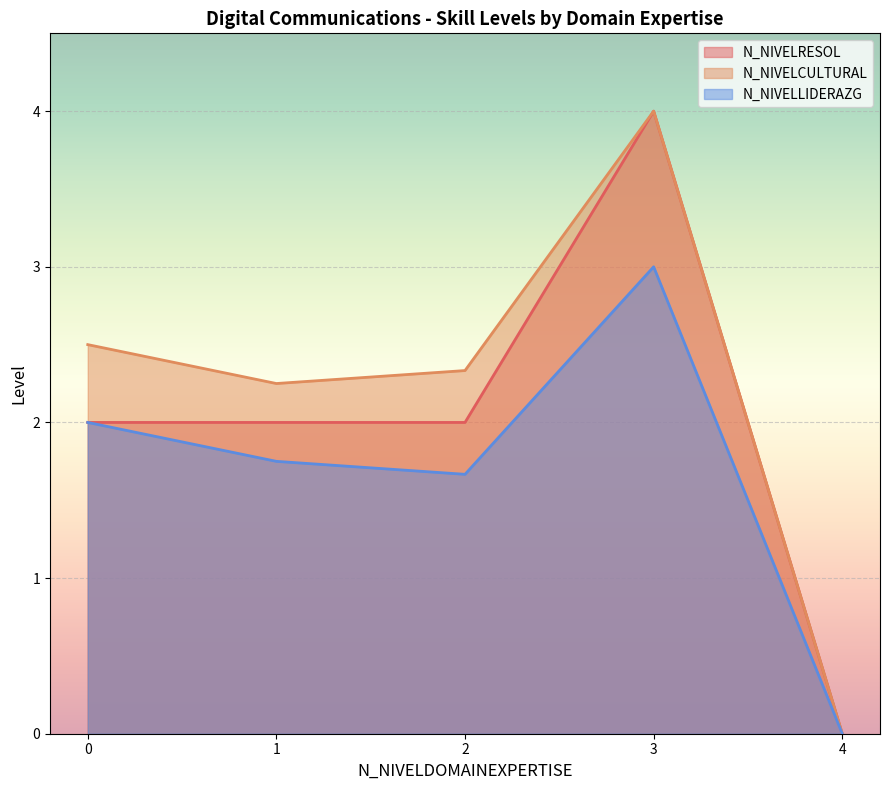

True or false: N_NIVELCULTURAL and N_NIVELLIDERAZG cross at least once.

False